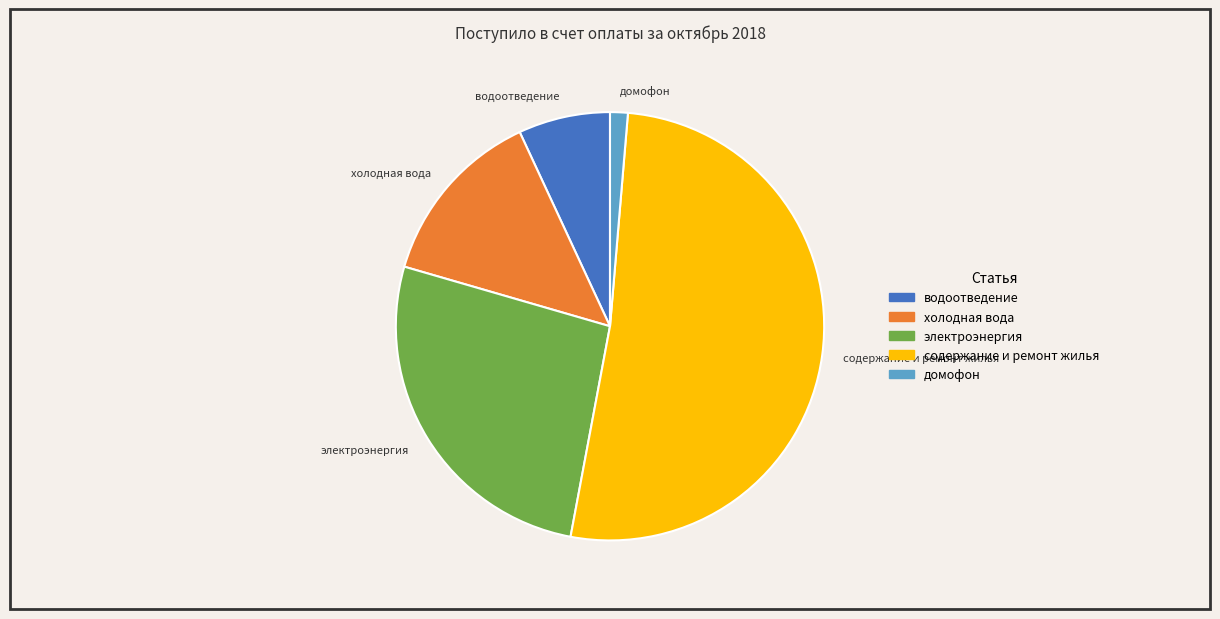

Approximately how many times larger is the value at содержание и ремонт жилья compared to электроэнергия?

1.9